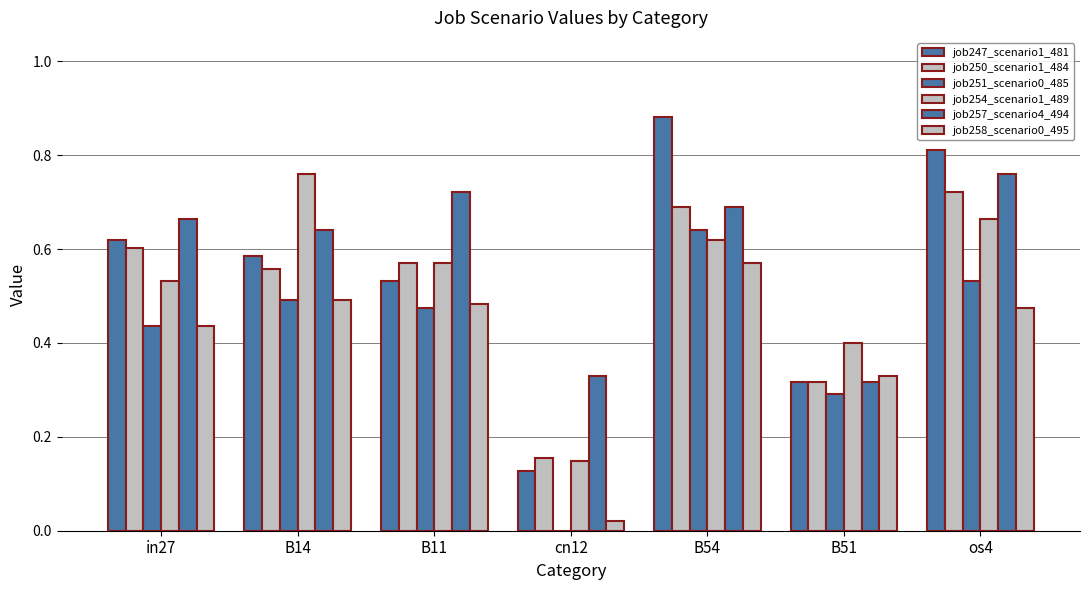

Rank the series at B11 from highest to lowest value.

job257_scenario4_494, job250_scenario1_484, job254_scenario1_489, job247_scenario1_481, job258_scenario0_495, job251_scenario0_485